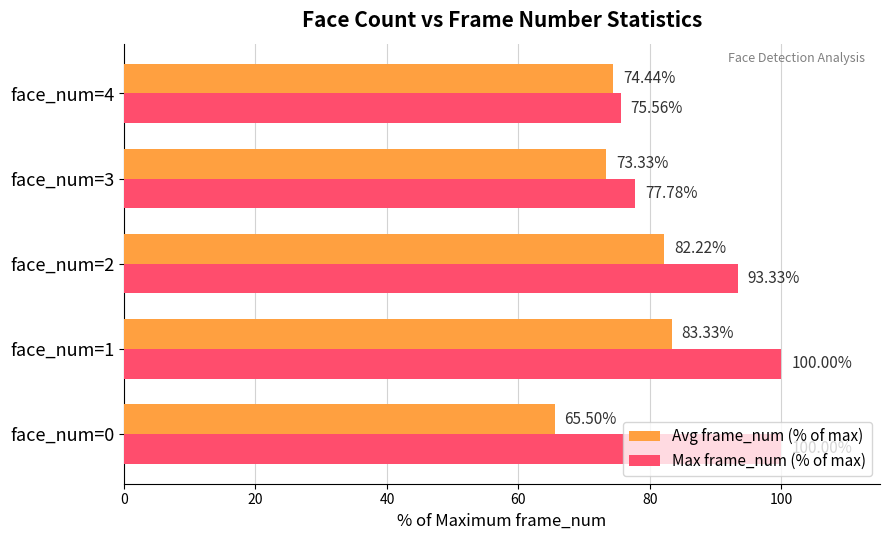

Which series has the widest spread of values?

Max frame_num (% of max)